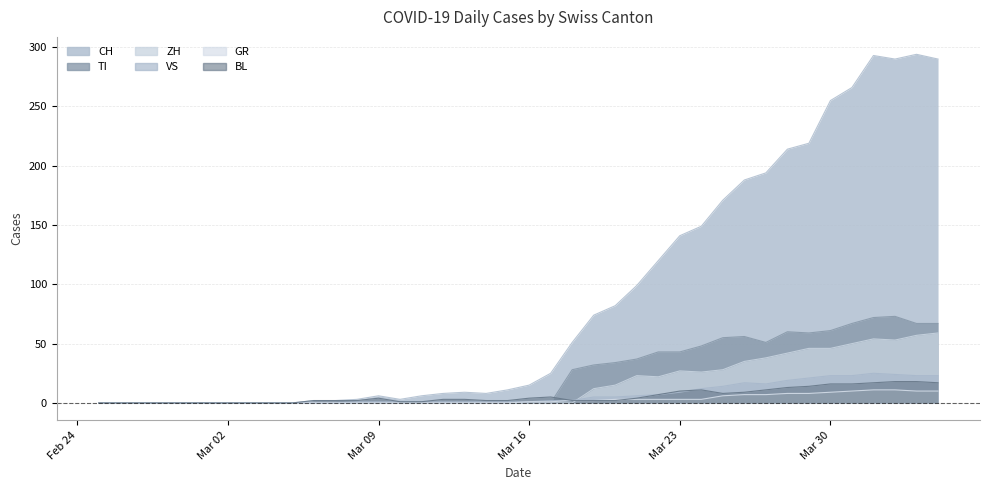

List the series in order of their peak value, highest first.

CH, TI, ZH, VS, BL, GR